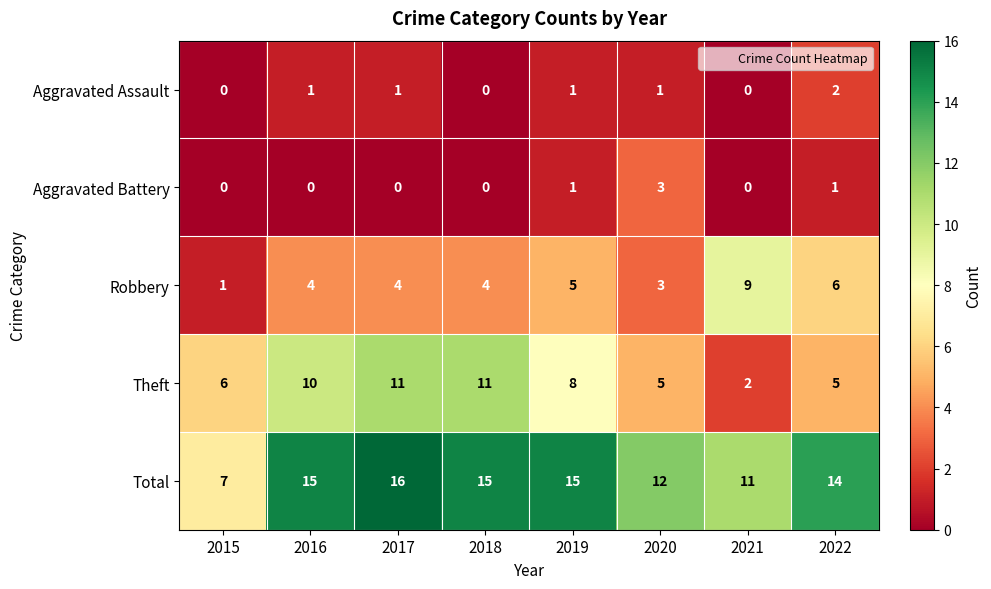

What is the greatest value displayed?

16